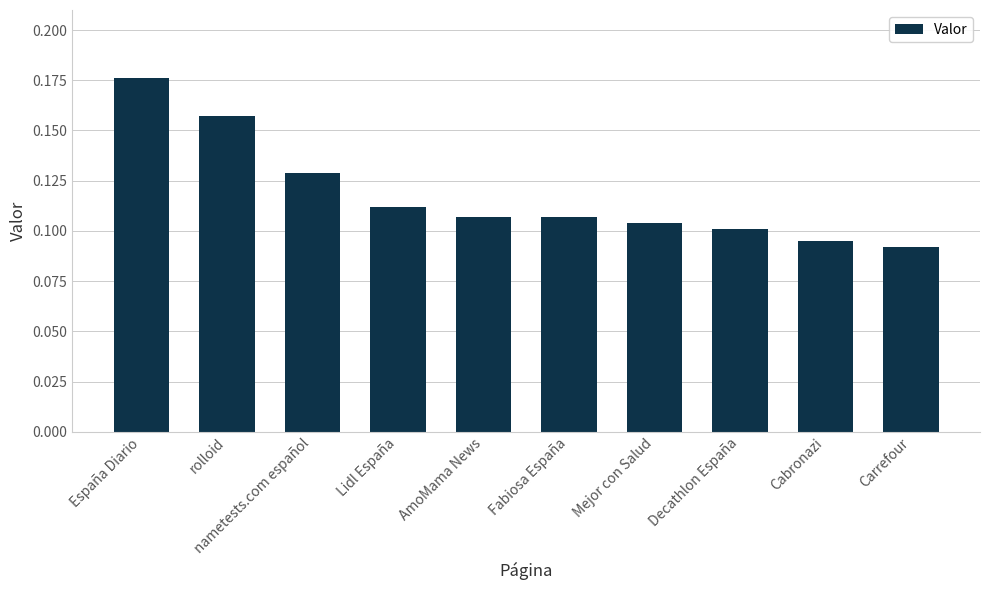

Are the bars horizontal?

No